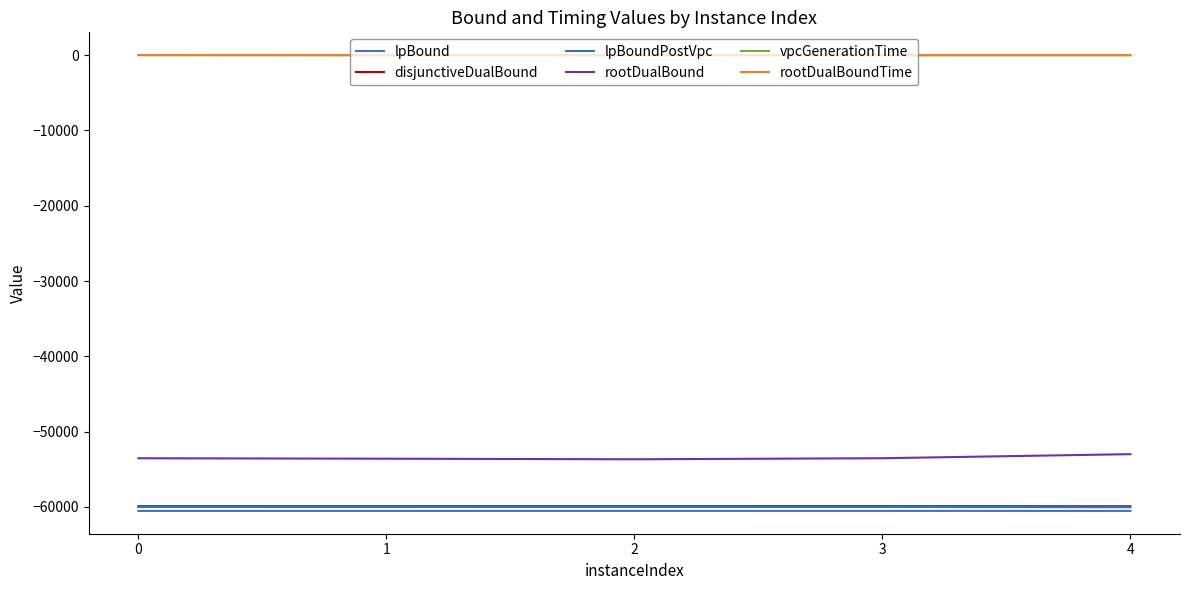

Reading left to right, extract all data points from this chart.

lpBound: 0=-60527.4	1=-60528.4	2=-60525.0	3=-60524.4	4=-60526.8
disjunctiveDualBound: 0=-59897.2	1=-59898.2	2=-59894.7	3=-59894.2	4=-59904.5
lpBoundPostVpc: 0=-60004.6	1=-60005.5	2=-60002.6	3=-60001.6	4=-60032.5
rootDualBound: 0=-53531.2	1=-53590.9	2=-53667.4	3=-53527.1	4=-52988.0
vpcGenerationTime: 0=10.3	1=0.5	2=0.5	3=0.5	4=0.5
rootDualBoundTime: 0=10.5	1=0.7	2=0.6	3=0.7	4=0.8